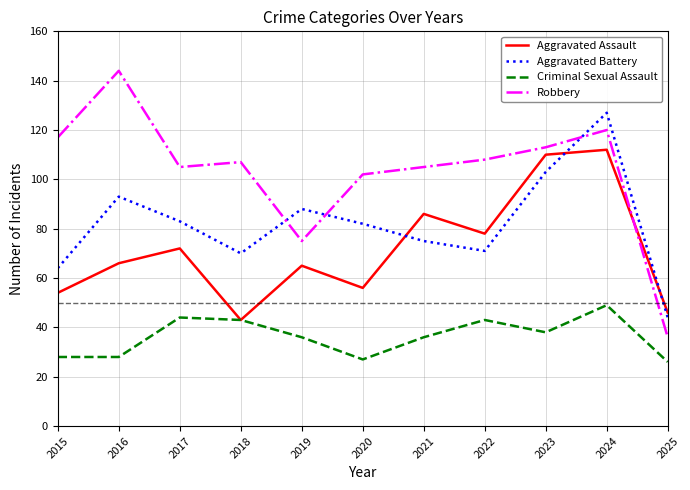

List the series in order of their peak value, highest first.

Robbery, Aggravated Battery, Aggravated Assault, Criminal Sexual Assault